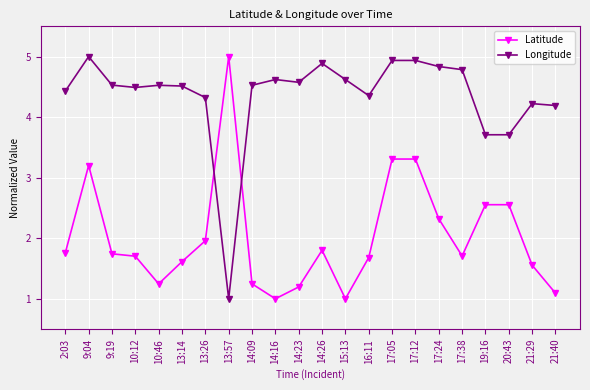

Is the value of Longitude at 14:26 greater than the value of Latitude at 13:57?

No